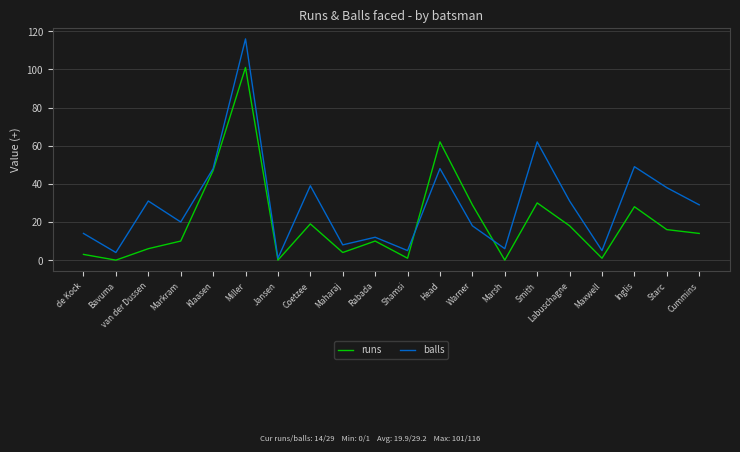

At which category is the sum across all series the highest?

Miller